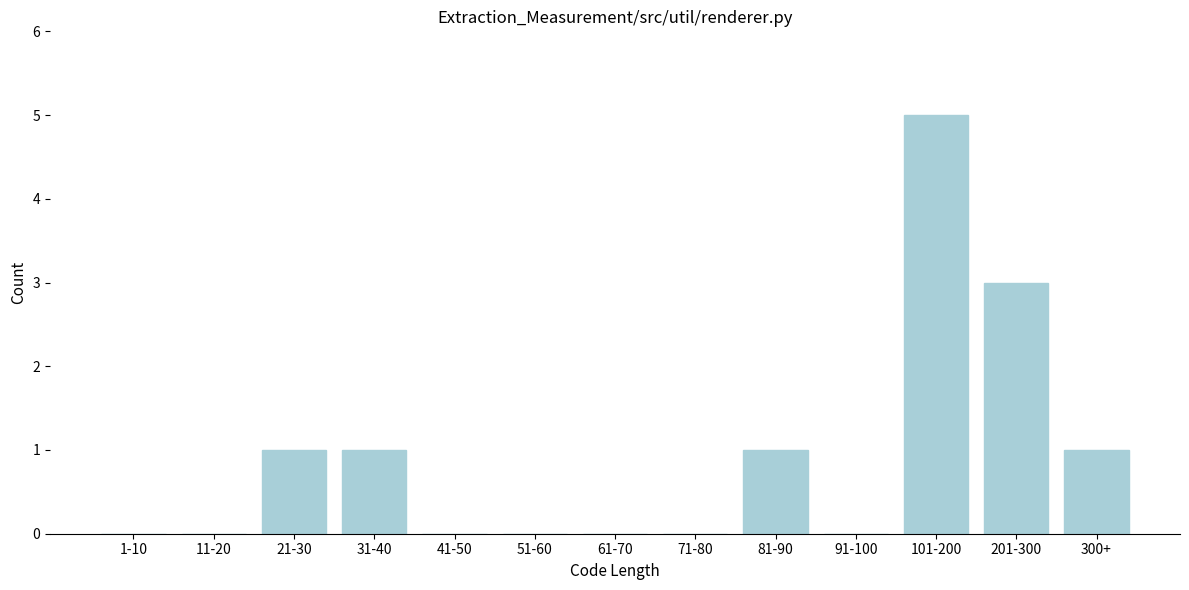

Reading right to left, list all the values displayed in this chart.

300+=1	201-300=3	101-200=5	91-100=0	81-90=1	71-80=0	61-70=0	51-60=0	41-50=0	31-40=1	21-30=1	11-20=0	1-10=0